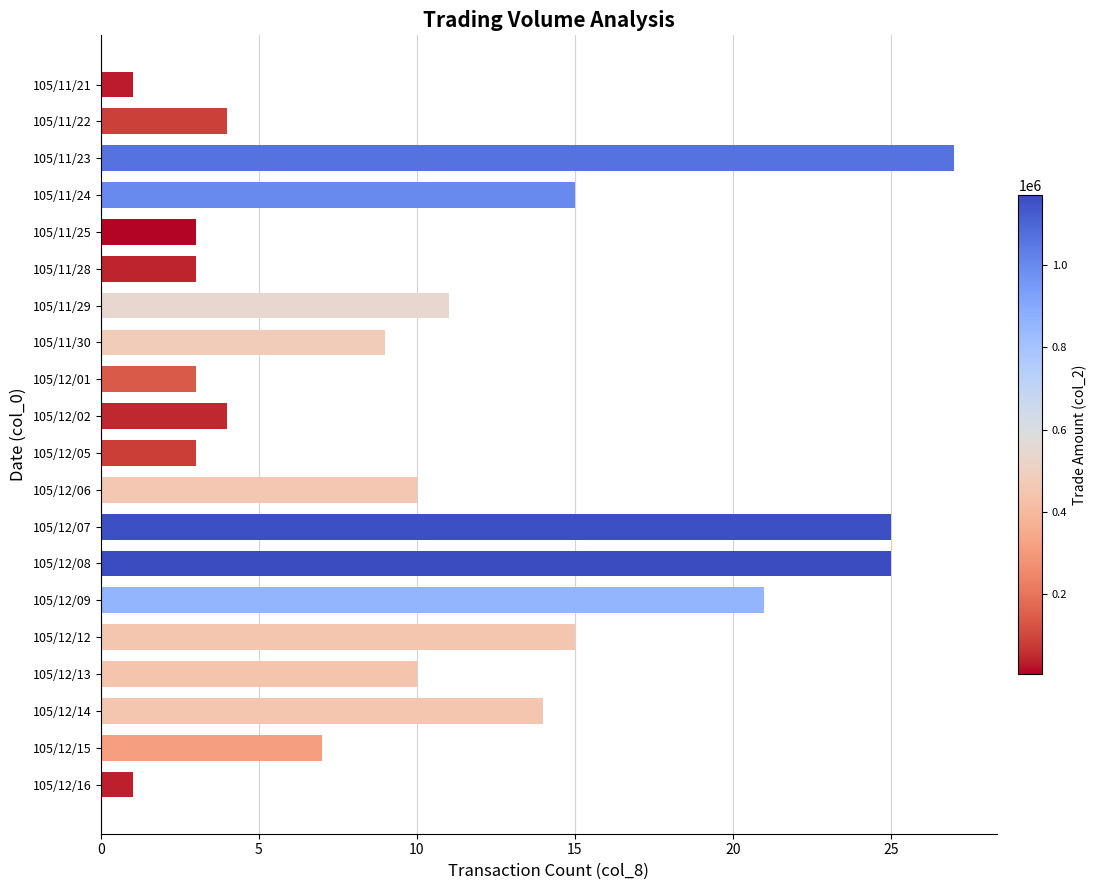

Are the bars horizontal?

Yes